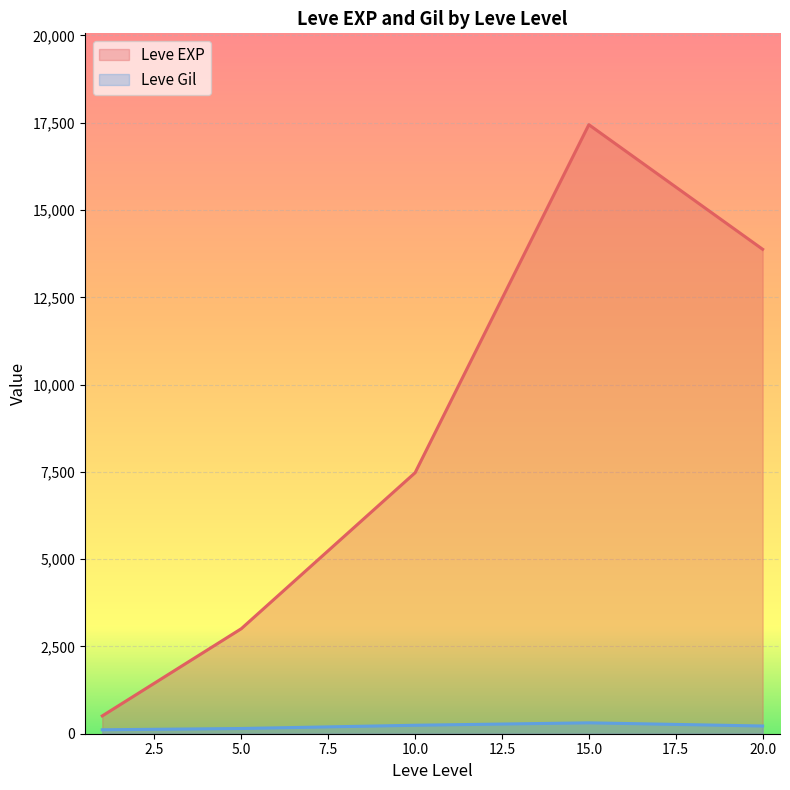

At 10, list the series in order from smallest to largest.

Leve Gil, Leve EXP